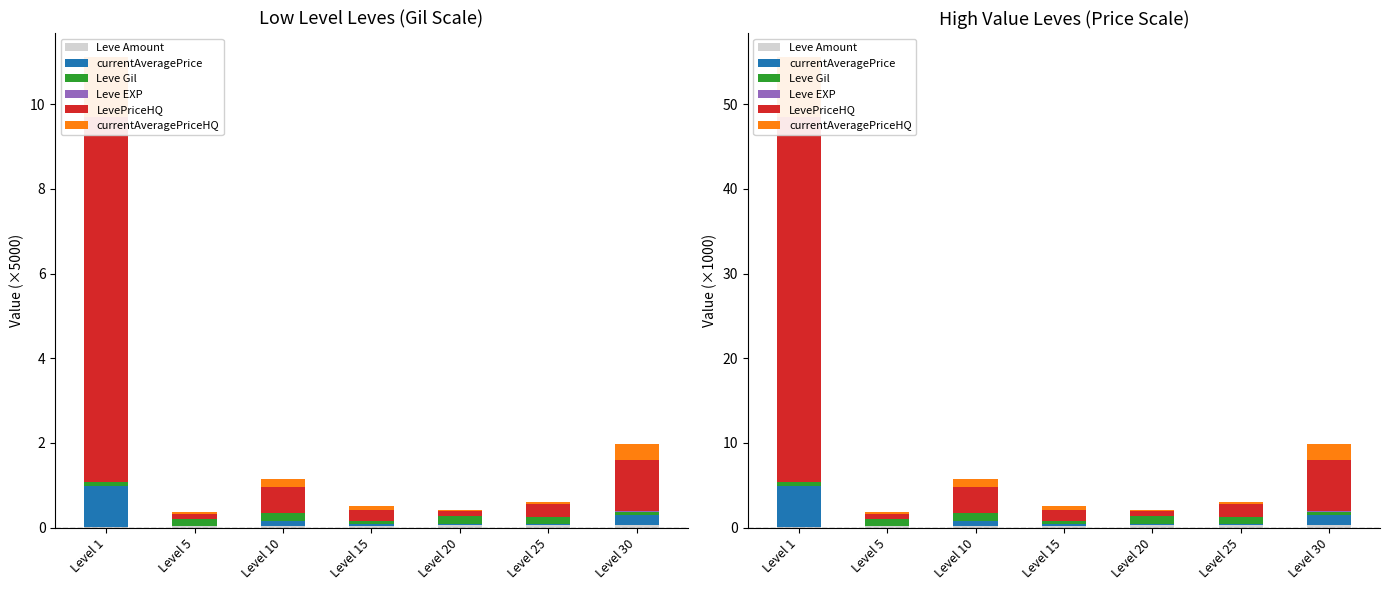

Where is currentAveragePriceHQ nearest to the value 3?

Level 30